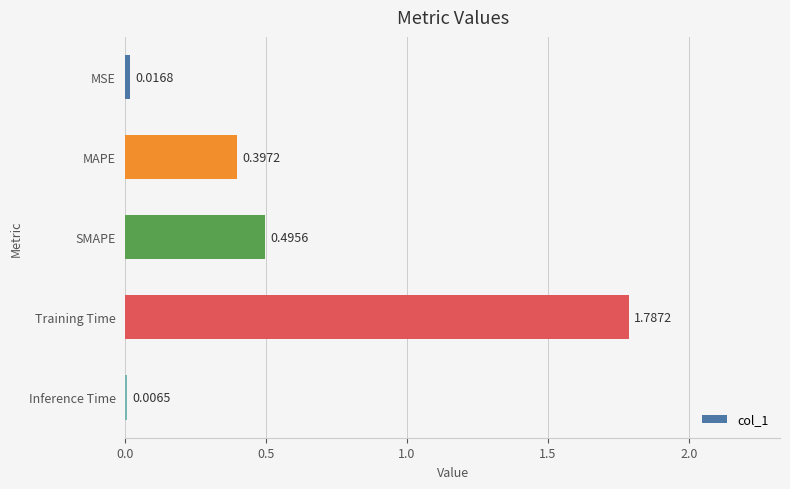

What is the sum of all values?

2.7